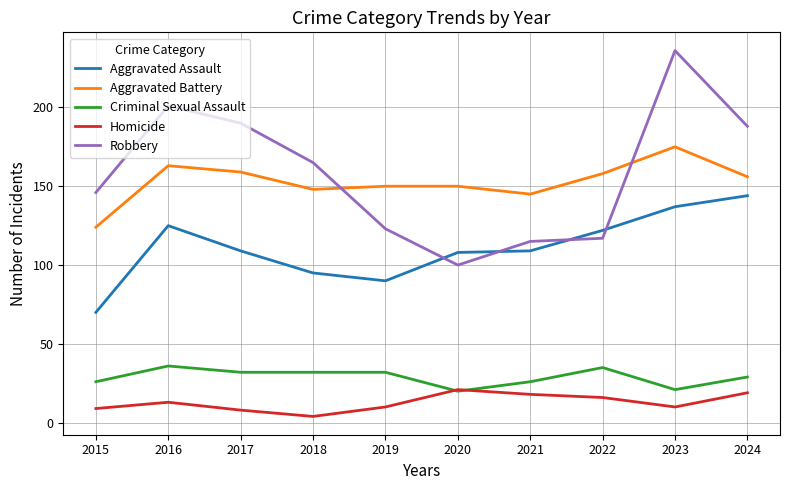

What value does the Aggravated Assault series have at 2018, to the nearest 5?

95